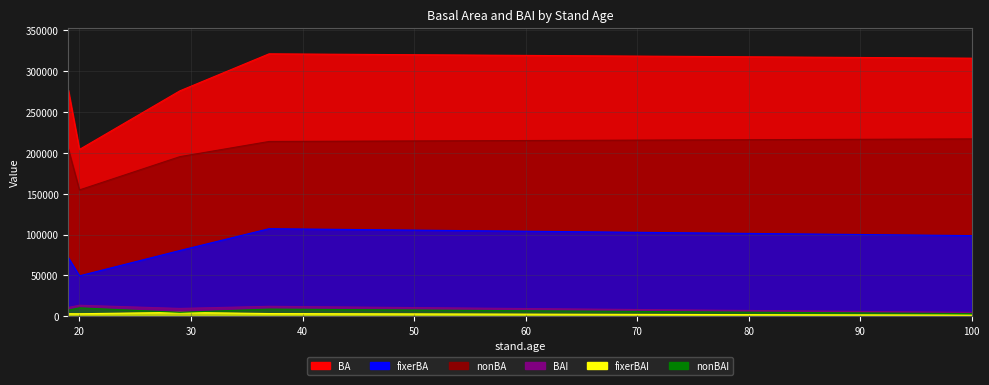

Read the nonBA value at 29.

195438.0